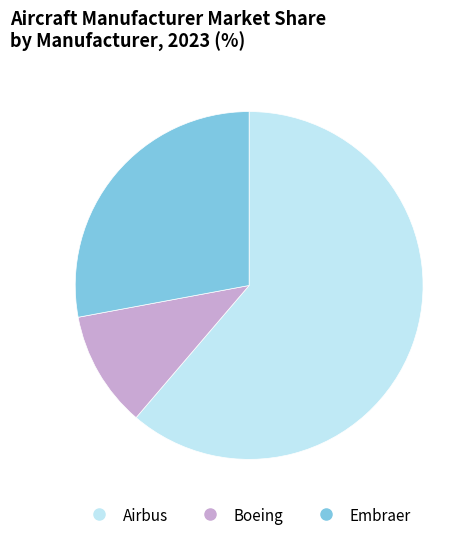

Does Airbus account for over 50% of the chart?

Yes